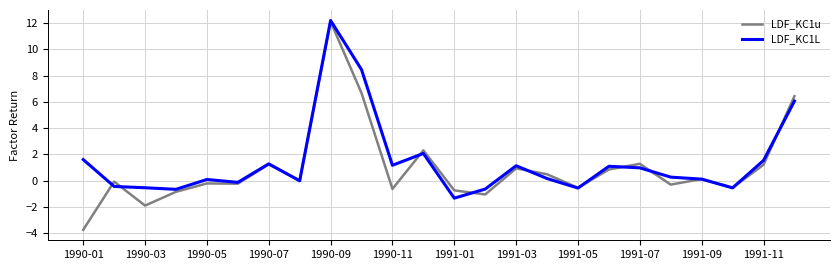

What is the minimum value for LDF_KC1u?

-3.7